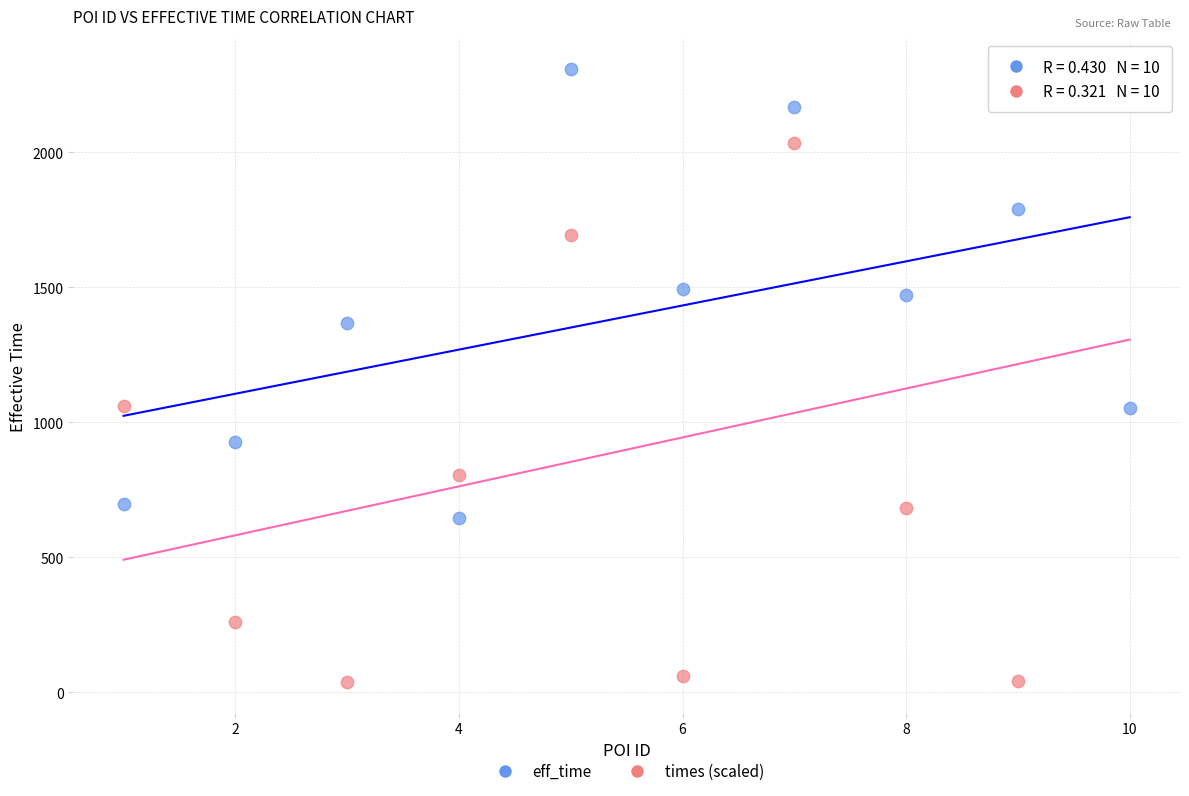

Which series has the widest spread of Y values?

times (scaled)